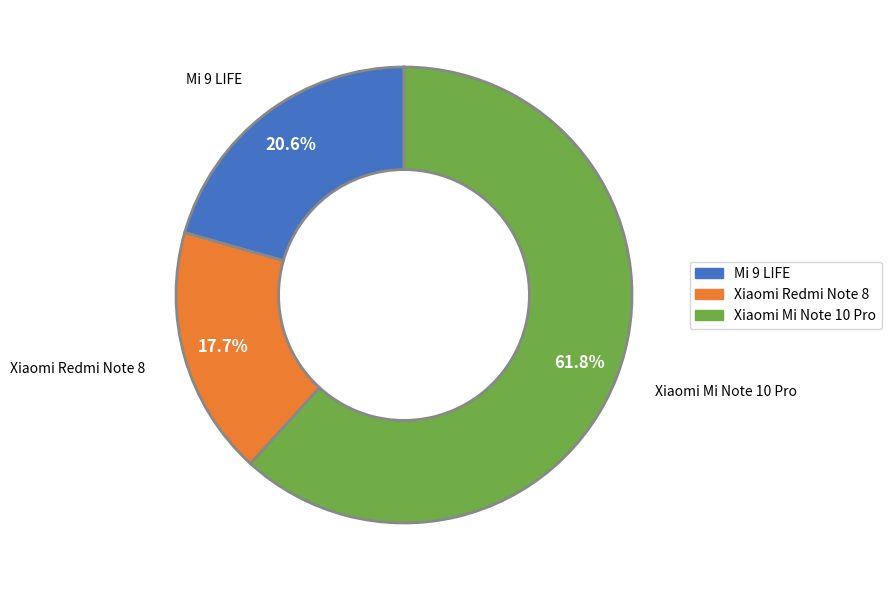

How many segments does this pie chart have?

3